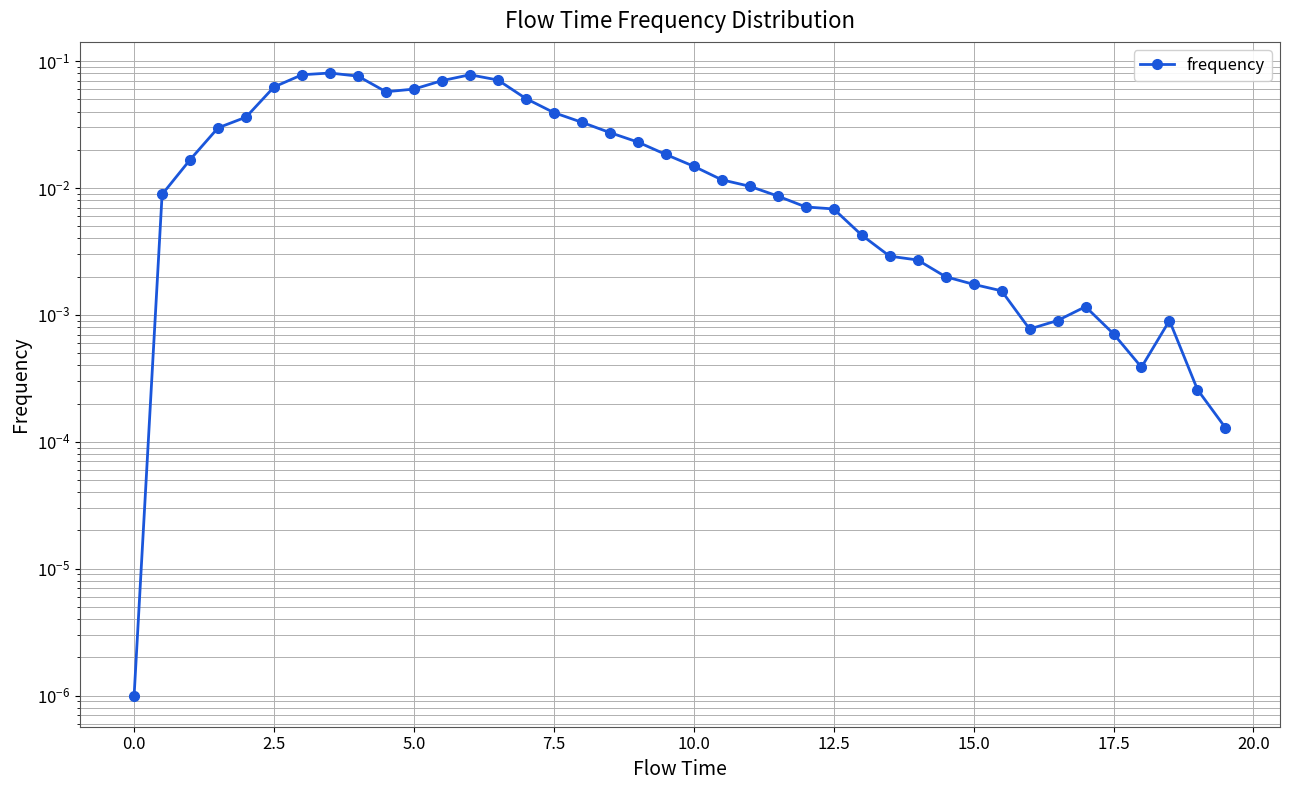

How many lines are shown in the chart?

1